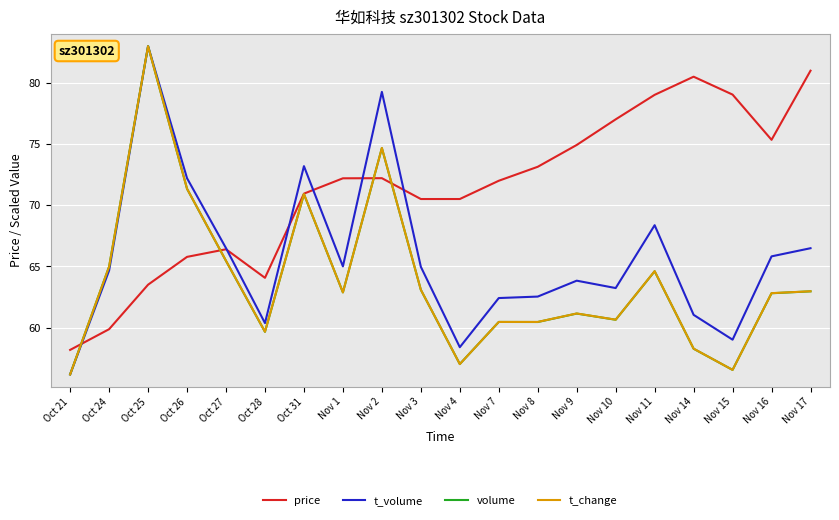

What is the difference between the second highest and second lowest values in the t_change series?

18.1